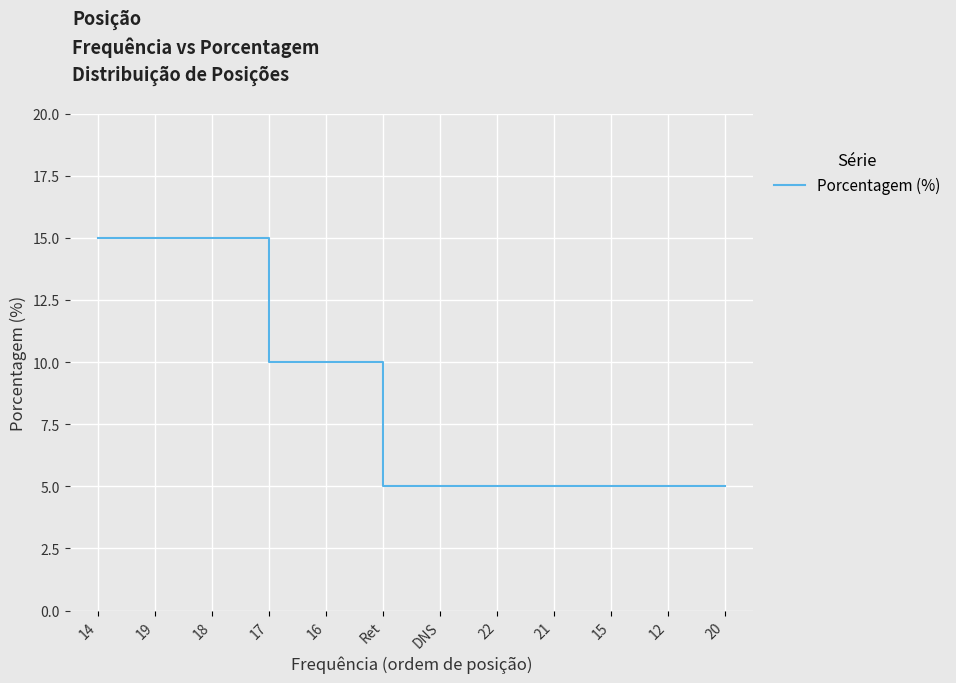

What is the sum of the values at 19 and 18?

30